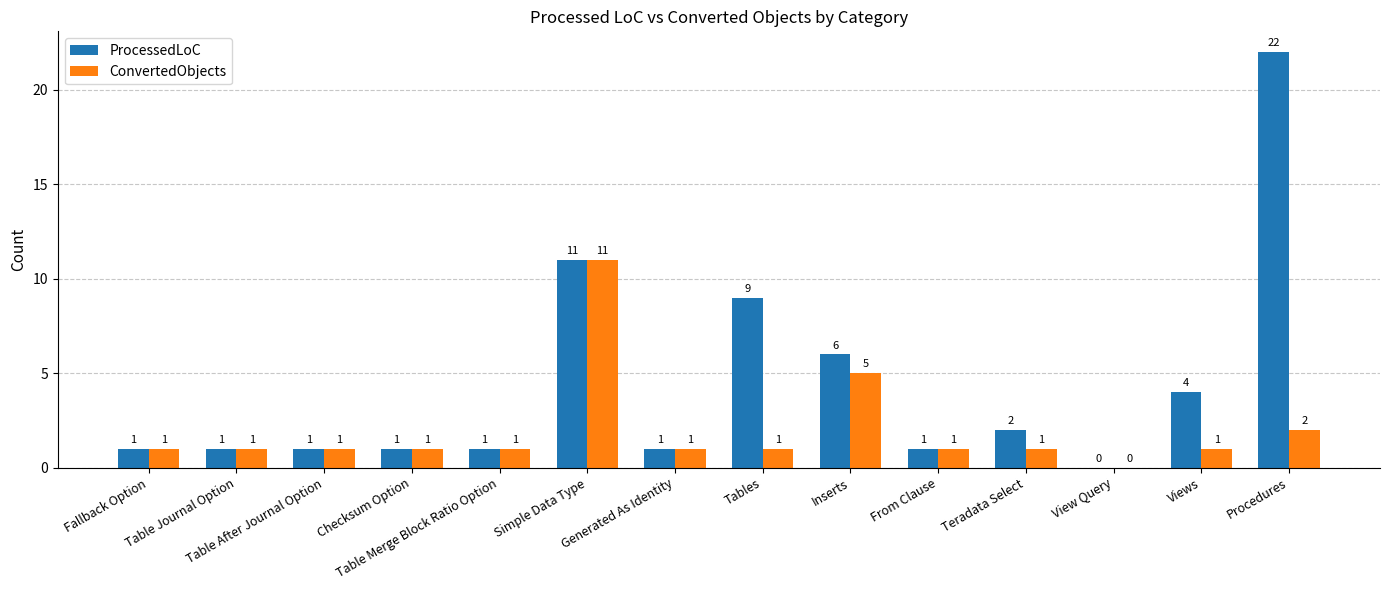

How many groups of bars are there?

14